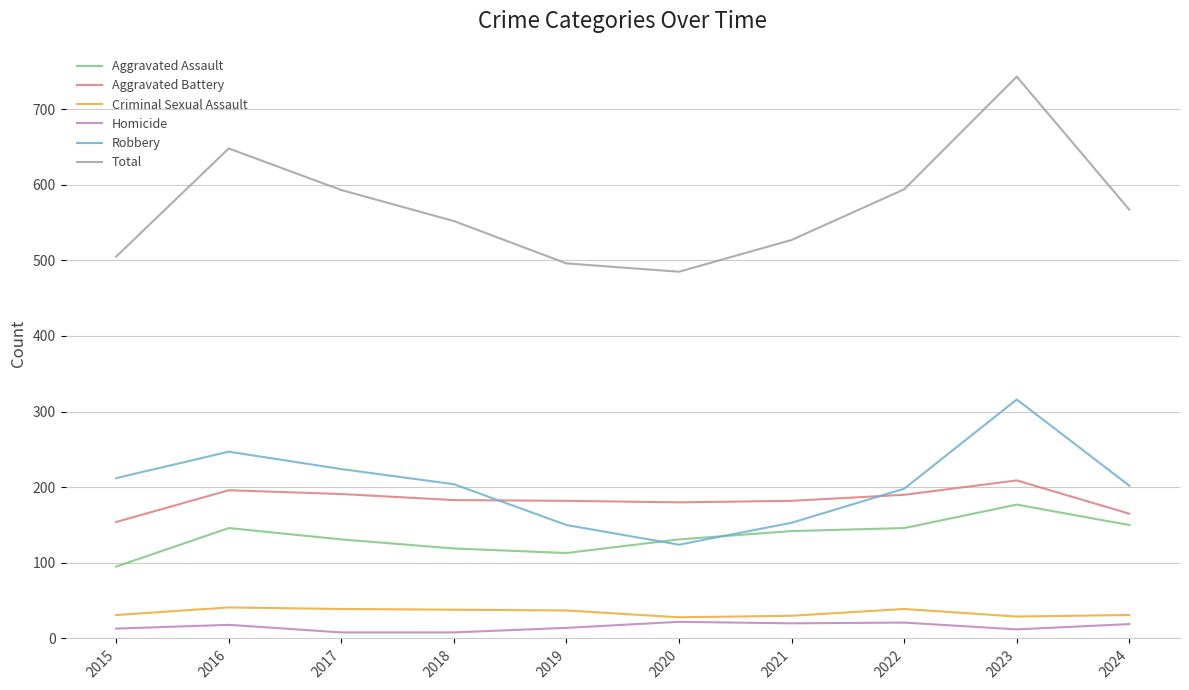

What is the total value across all series at 2016?

1296